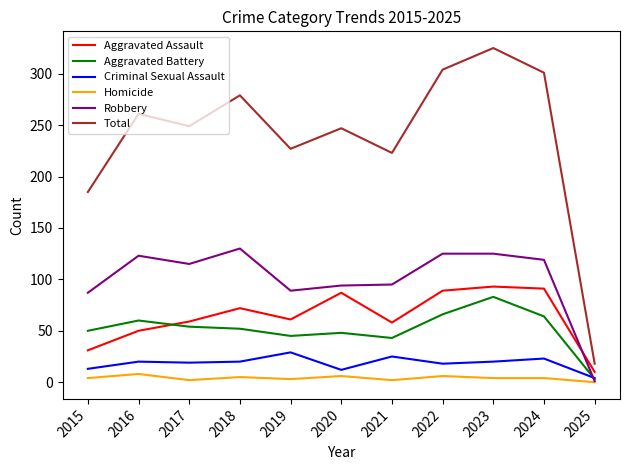

Which series changed the most between 2017 and 2022?

Total